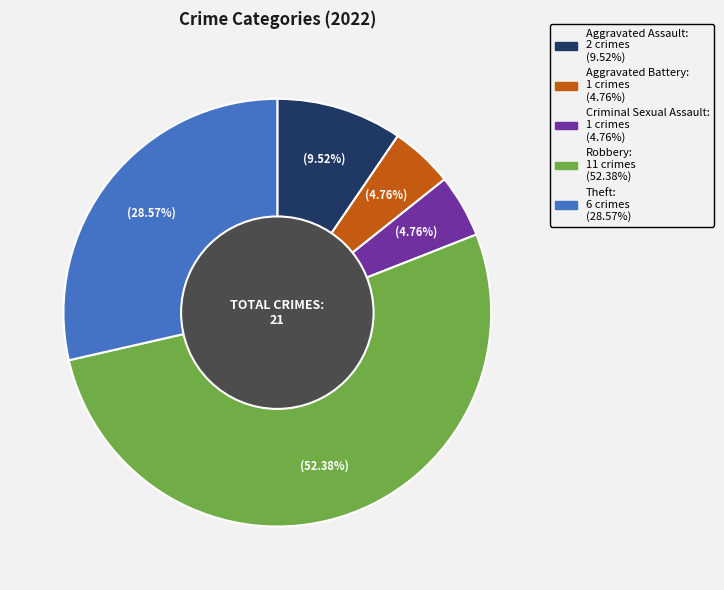

Does any single category account for the majority?

Yes